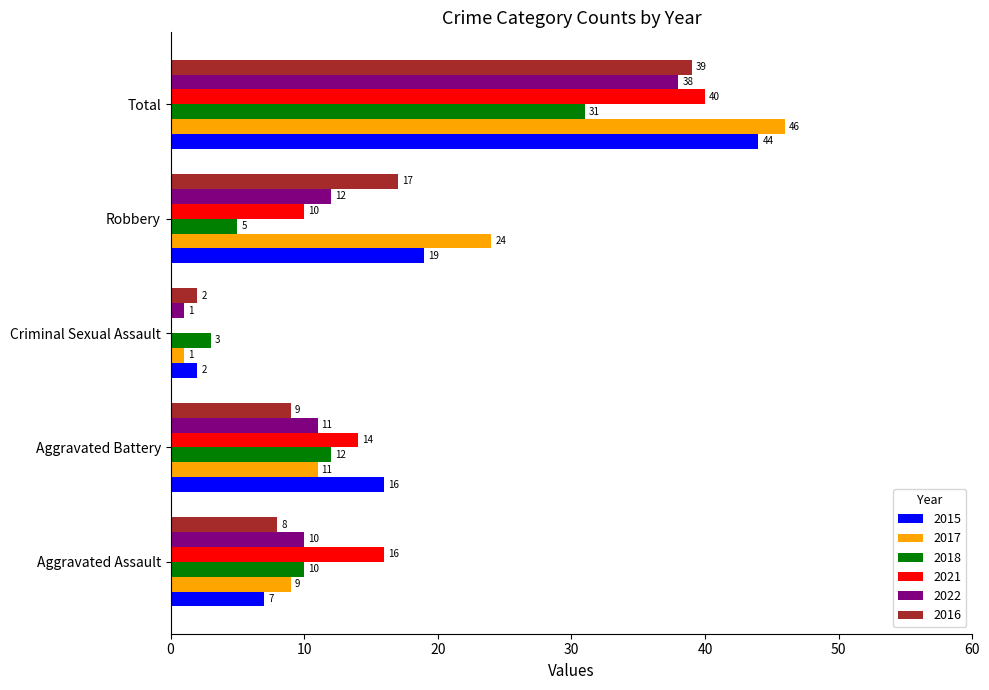

How many categories are shown in the chart?

5